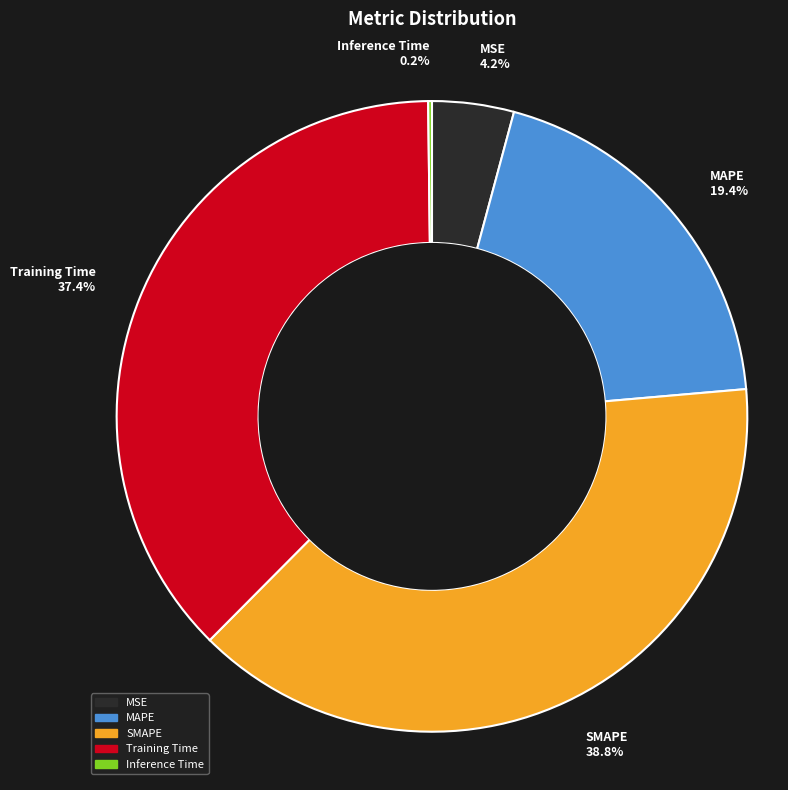

What percentage is NOT represented by SMAPE?

61.2%